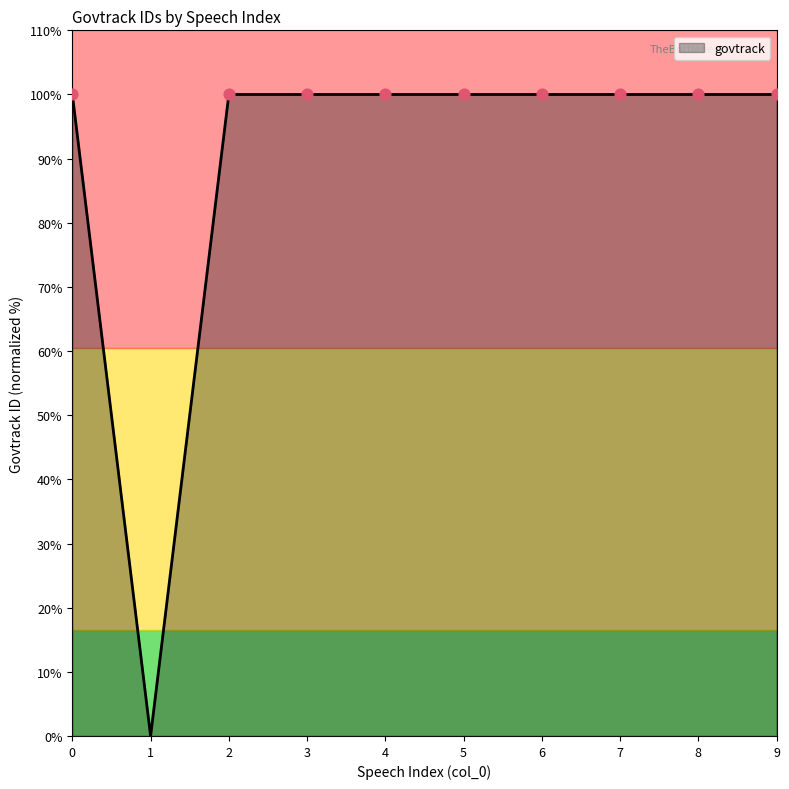

Approximately how many times larger is the value at 5 compared to 0?

1.0